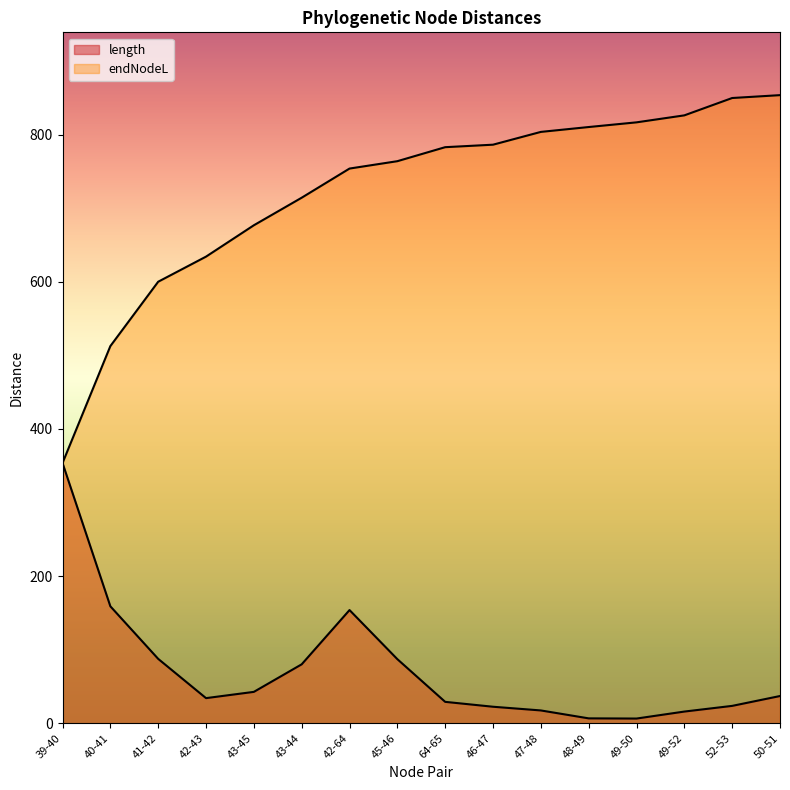

At 39-40, list the series in order from largest to smallest.

length, endNodeL